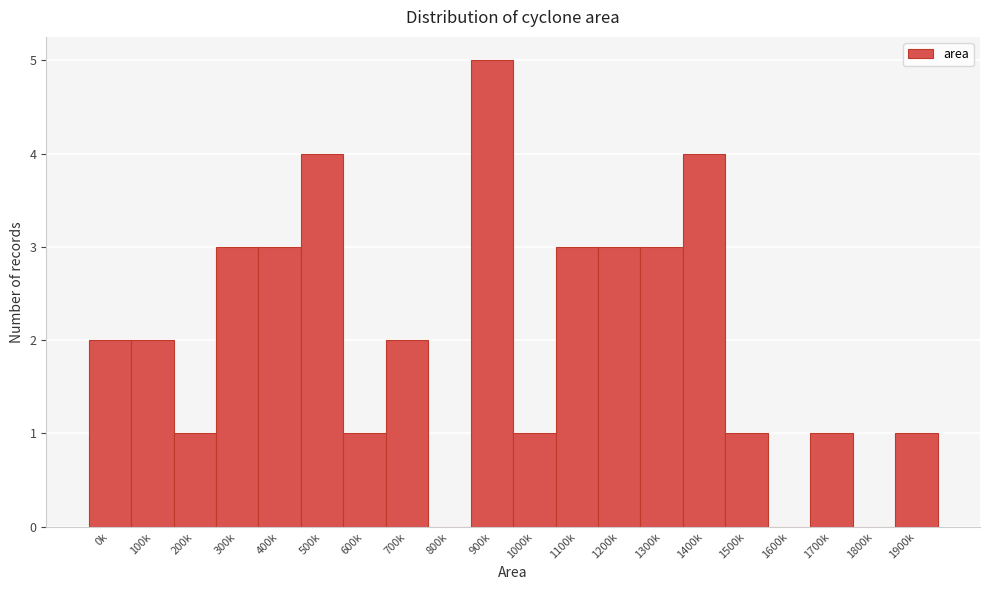

Reading left to right, extract all data points from this chart.

0k=2	100k=2	200k=1	300k=3	400k=3	500k=4	600k=1	700k=2	800k=0	900k=5	1000k=1	1100k=3	1200k=3	1300k=3	1400k=4	1500k=1	1600k=0	1700k=1	1800k=0	1900k=1